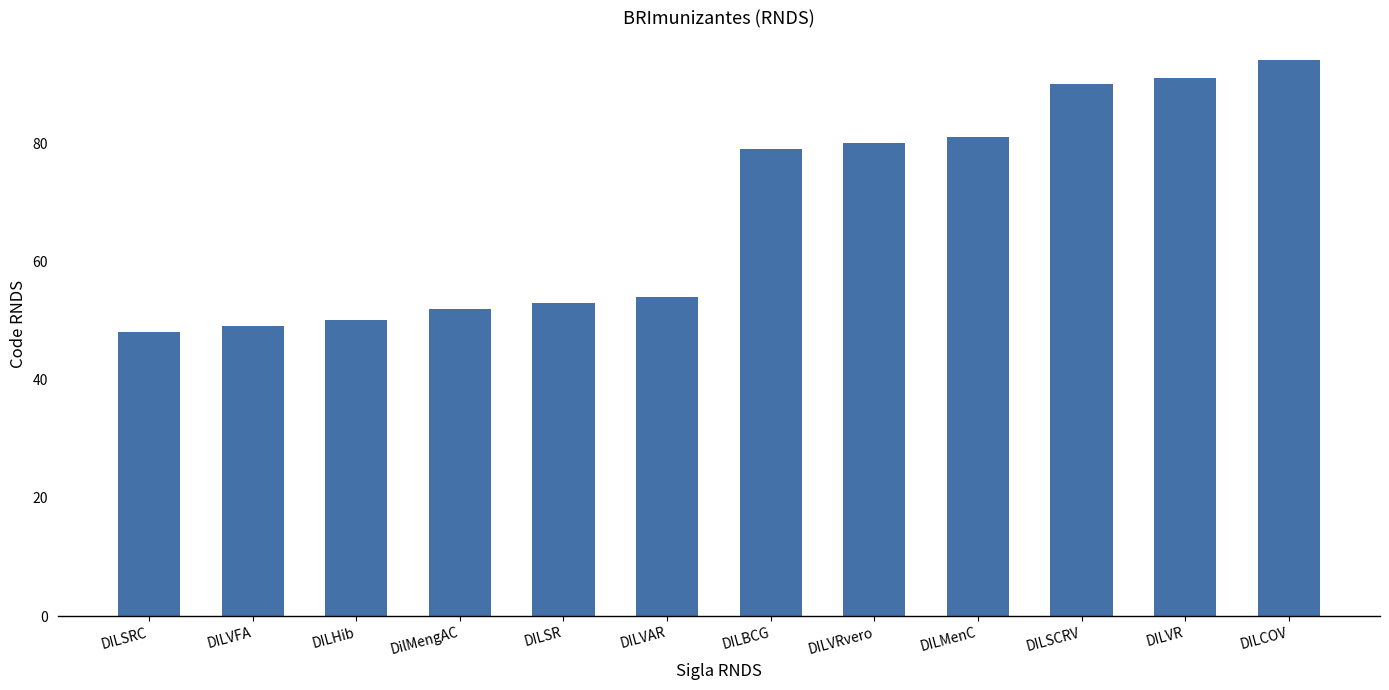

Does the chart contain any negative values?

No